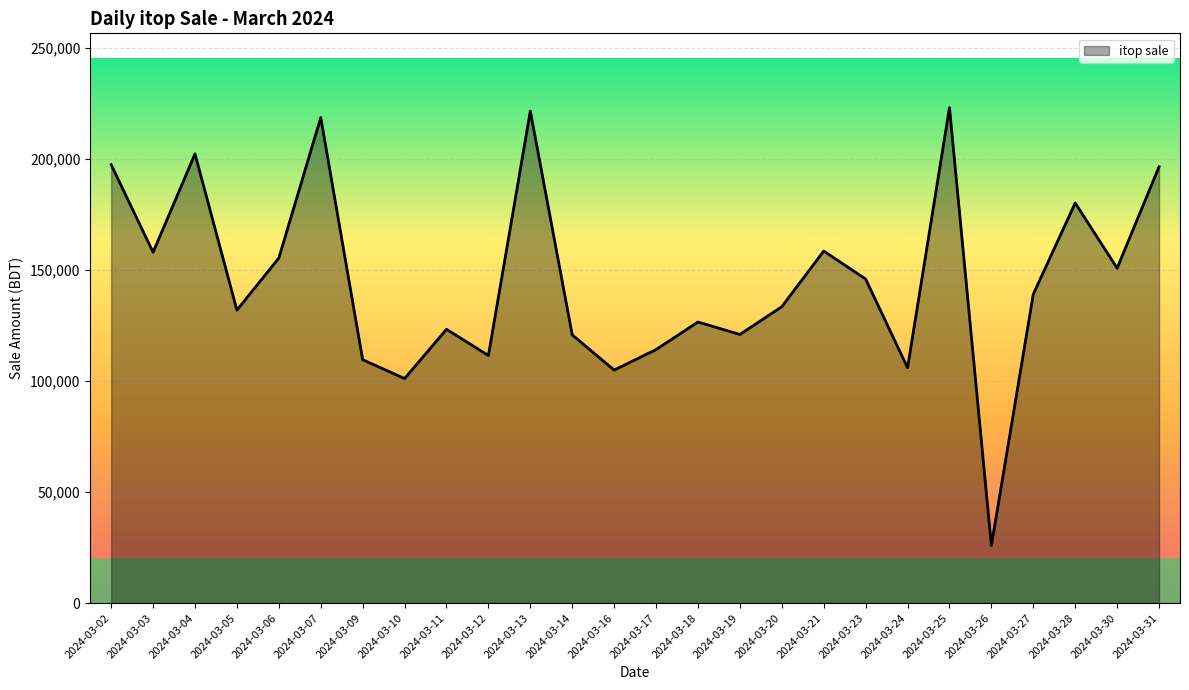

What is the change in value from 2024-03-17 to 2024-03-26?

-88256